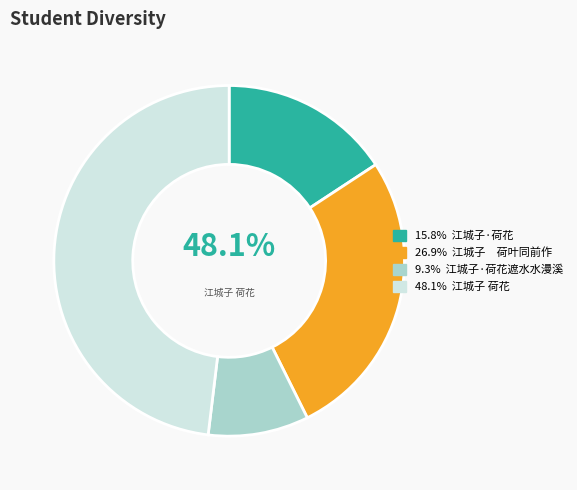

Combined, do 江城子·荷花遮水水漫溪 and 江城子　荷叶同前作 account for over 50%?

No